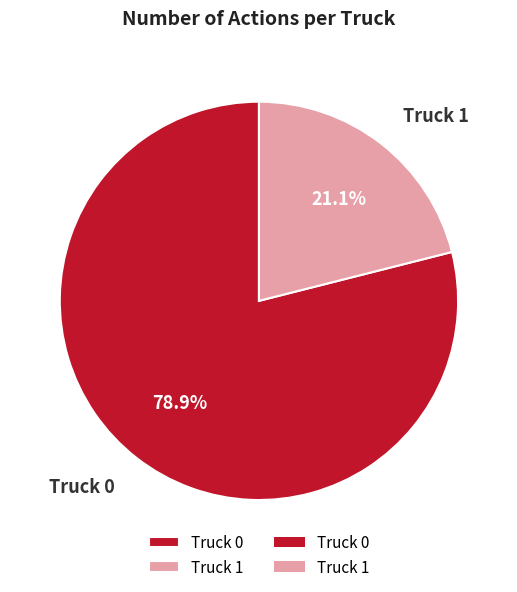

What percentage do Truck 1 and Truck 0 together represent?

100.0%